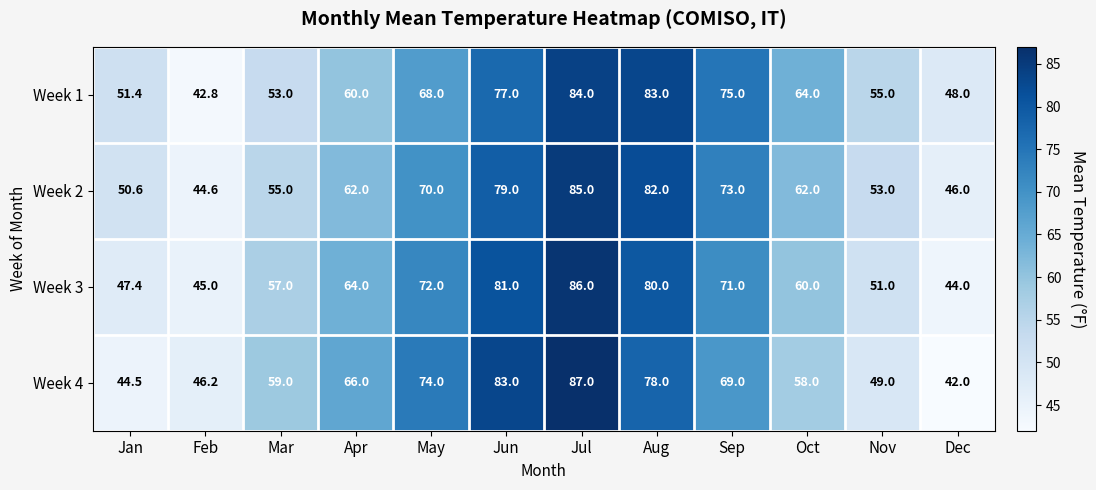

Between Jul and Dec, which series saw the biggest shift?

Week 4